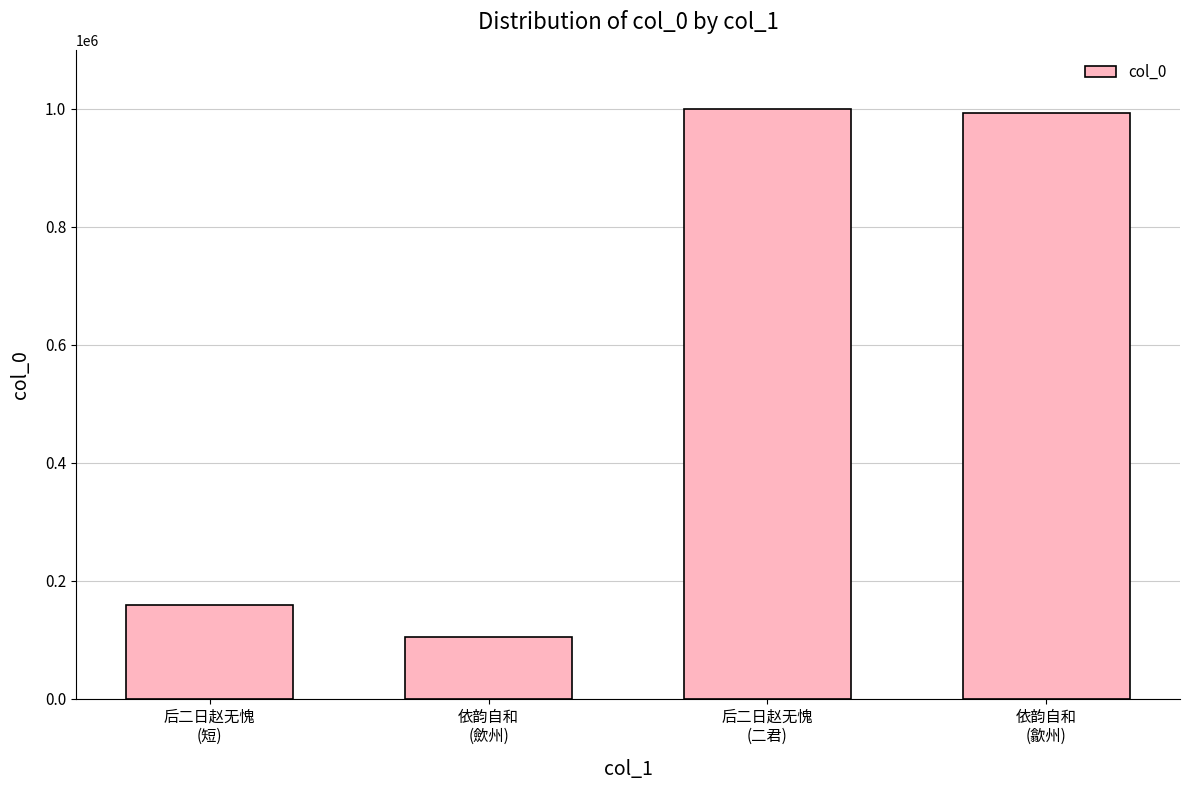

Reading left to right, what are all the values shown in this chart?

后二日赵无愧
(短)=158861	依韵自和
(歛州)=105406	后二日赵无愧
(二君)=999639	依韵自和
(歙州)=992286